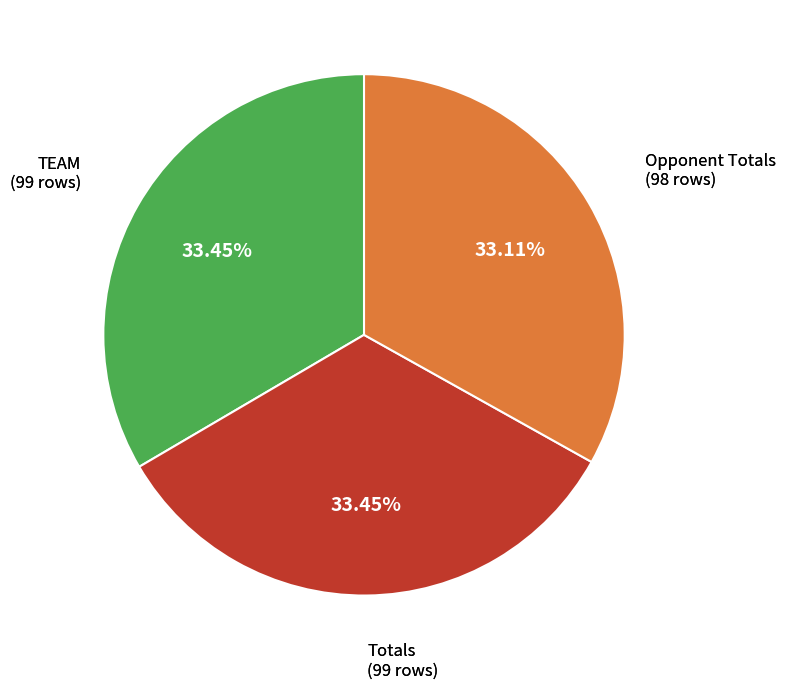

Does any single category account for the majority?

No